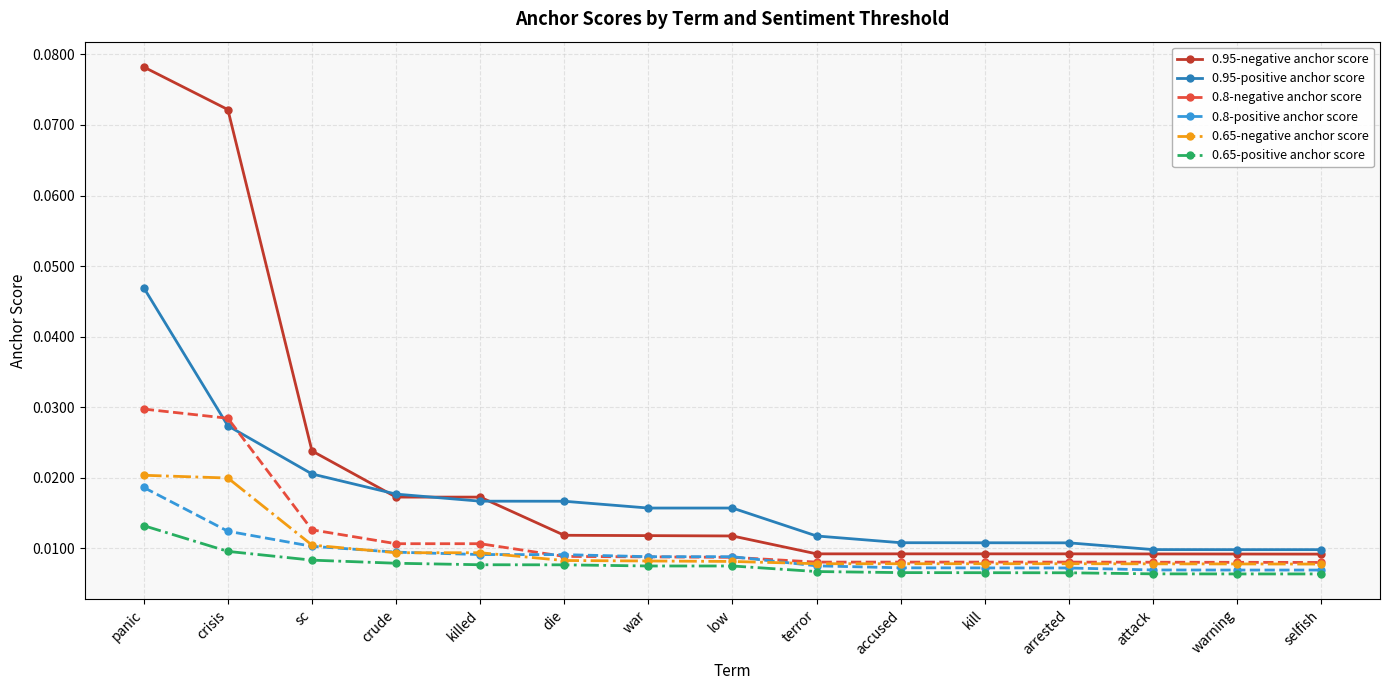

What position from the left is die?

6